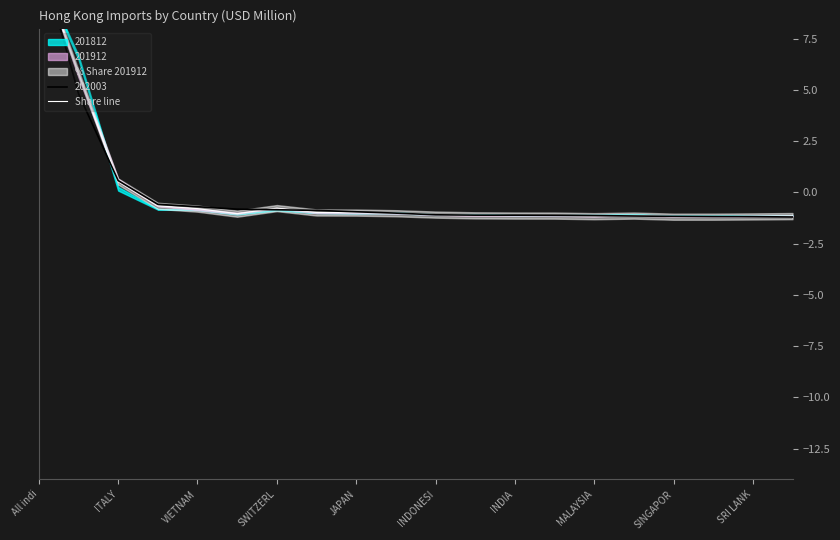

How many values exceed -1?

8